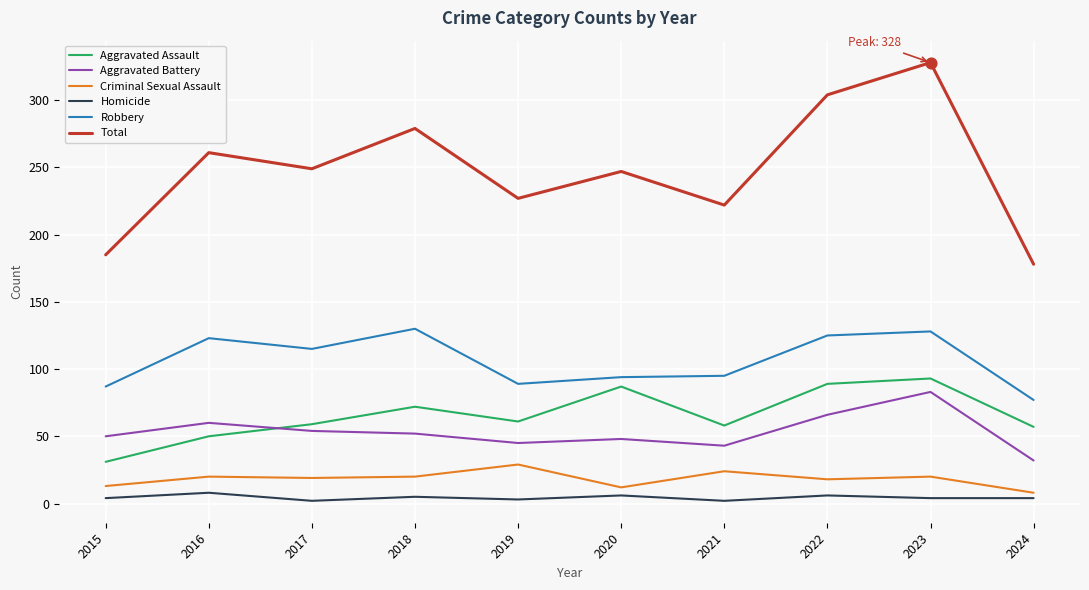

Which series has the largest range (max minus min)?

Total